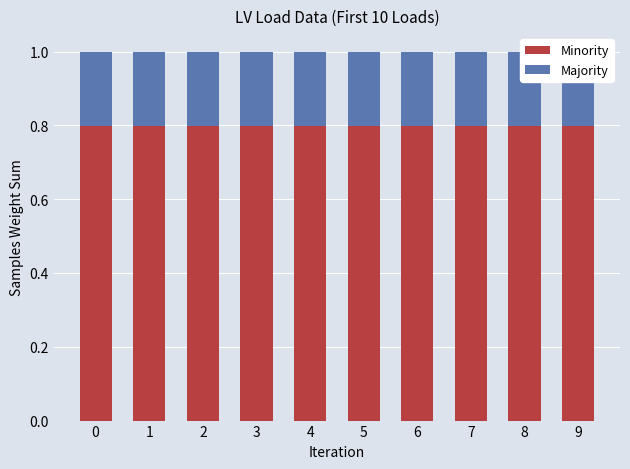

What is the difference between the highest and lowest values at 7?

0.6